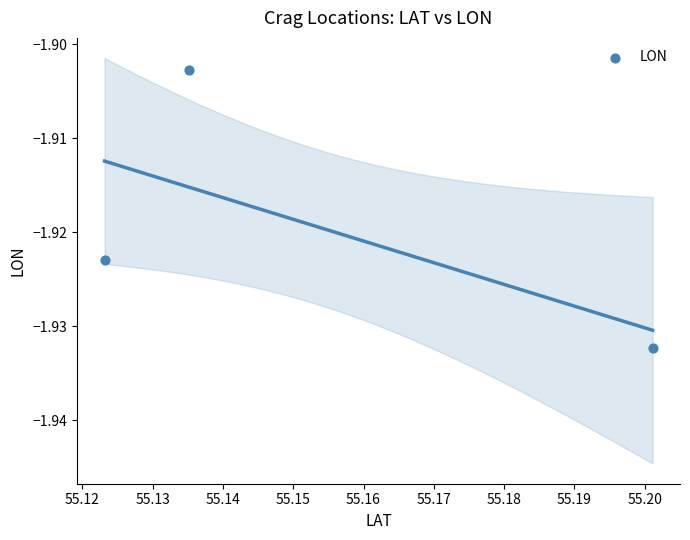

What is the average X value?

55.2